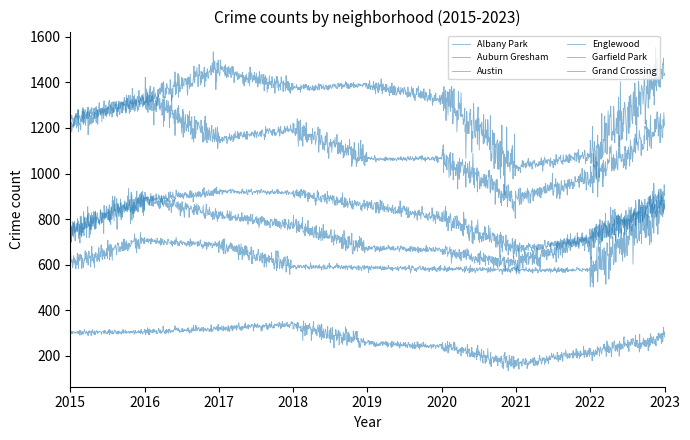

What is the sum of all Austin values?

11635